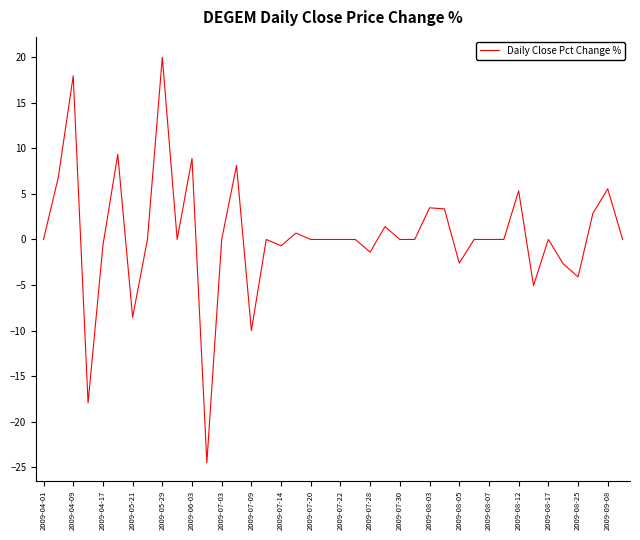

What is the difference between the maximum and minimum values?

44.5